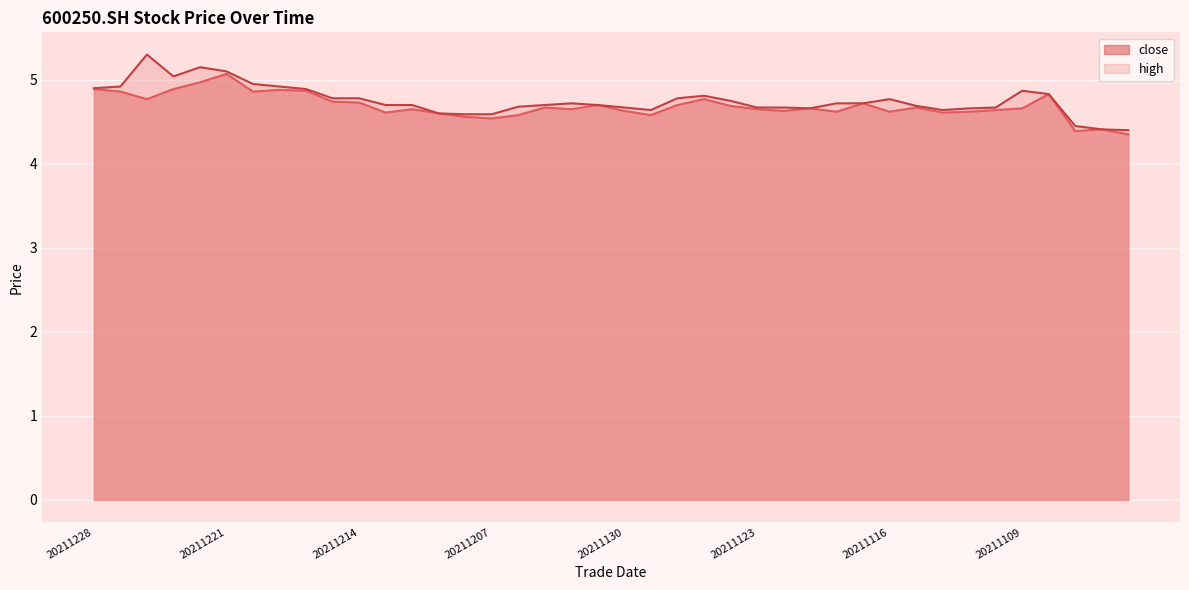

How many lines are shown in the chart?

2